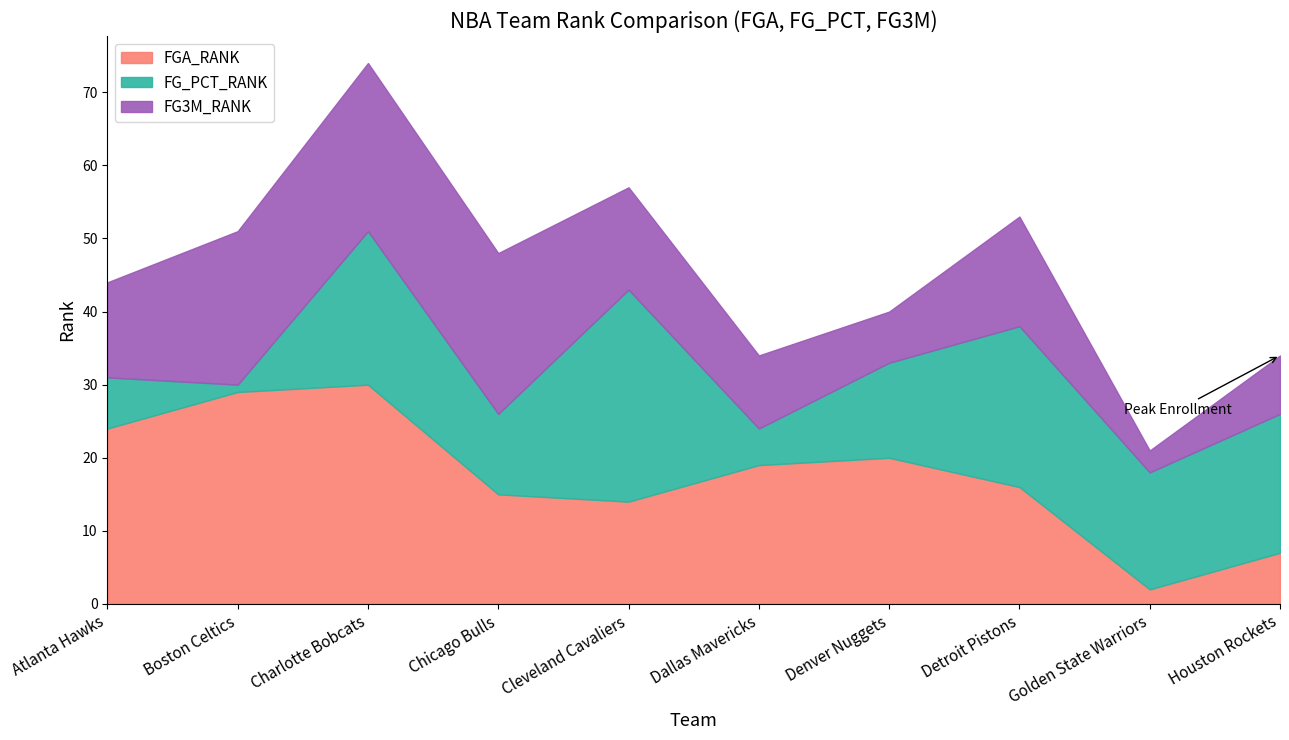

Between which two adjacent categories do FG_PCT_RANK and FGA_RANK first intersect?

Chicago Bulls and Cleveland Cavaliers